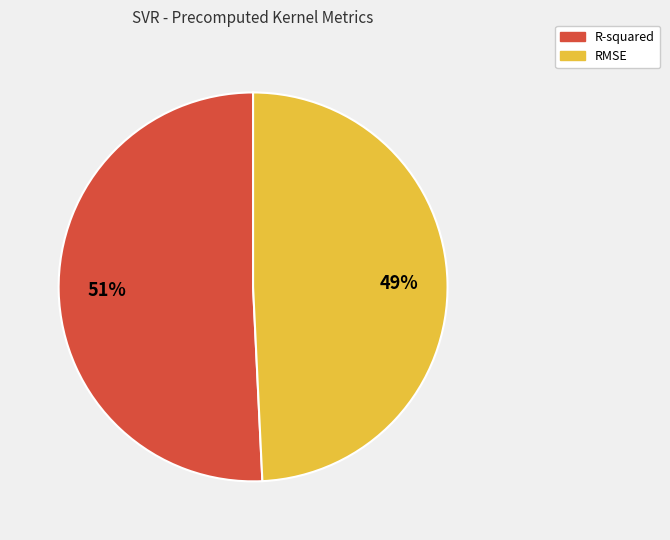

What is the largest slice in the pie chart?

R-squared